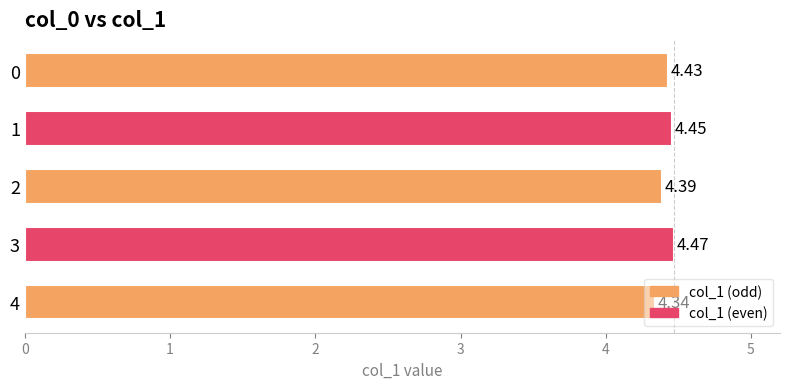

What is the change in value from 0 to 4?

-0.1